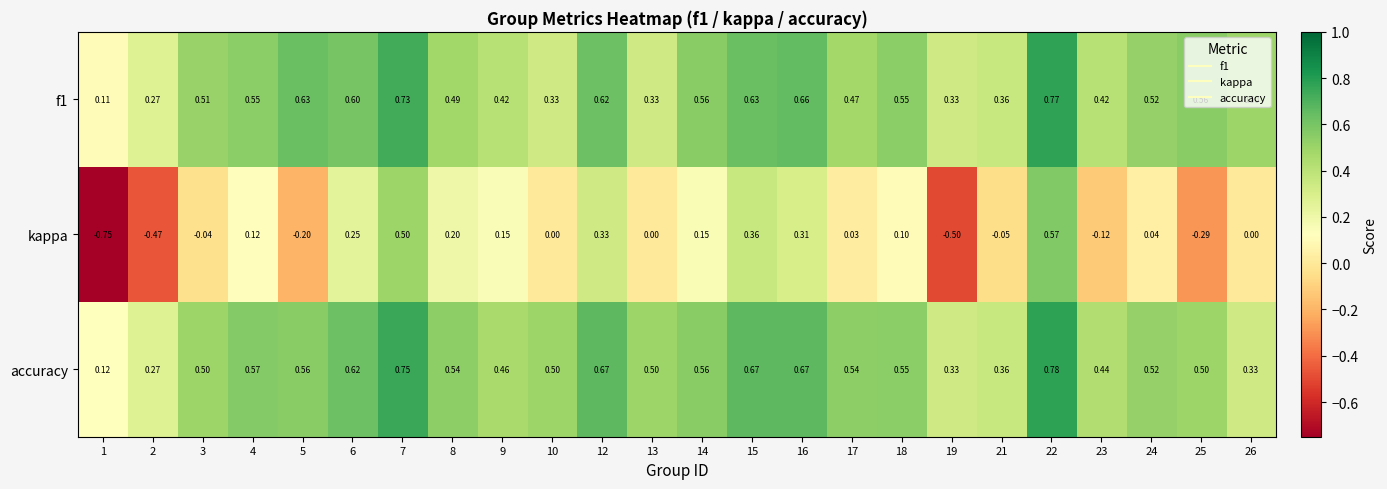

Which series changed the most between 16 and 17?

kappa